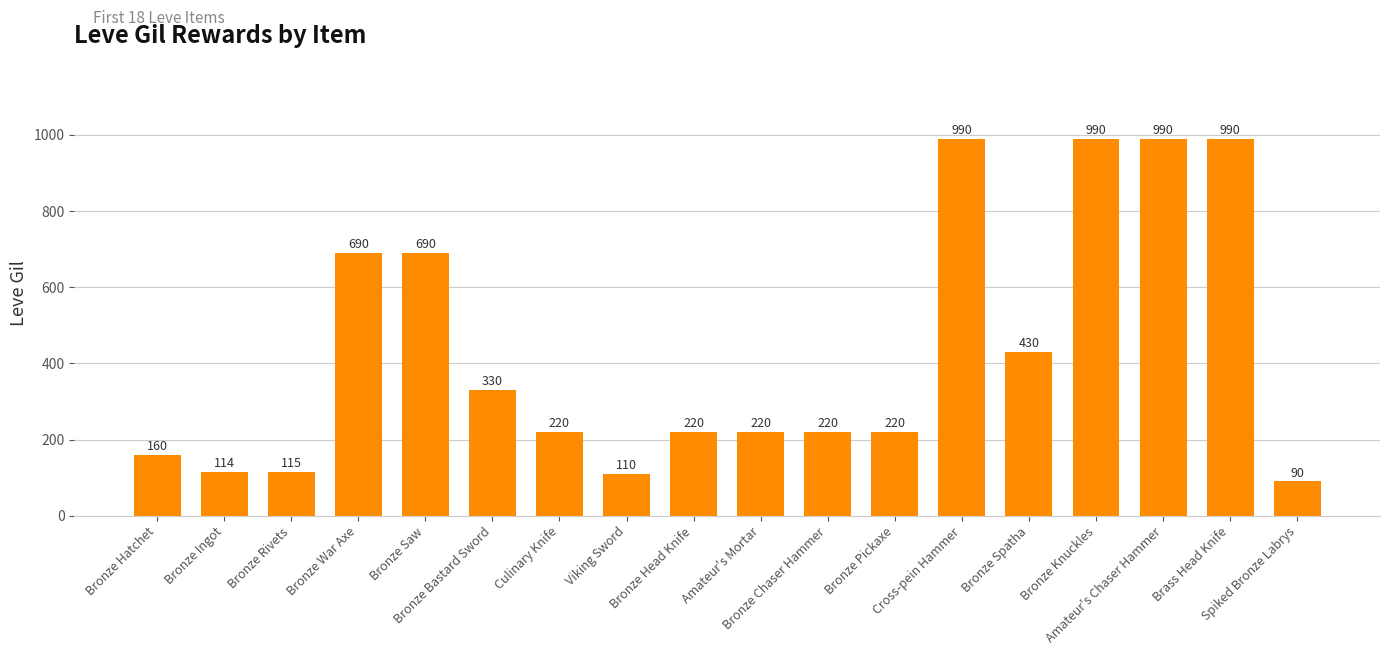

The chart shows a value of 90 at Spiked Bronze Labrys. True or false?

True